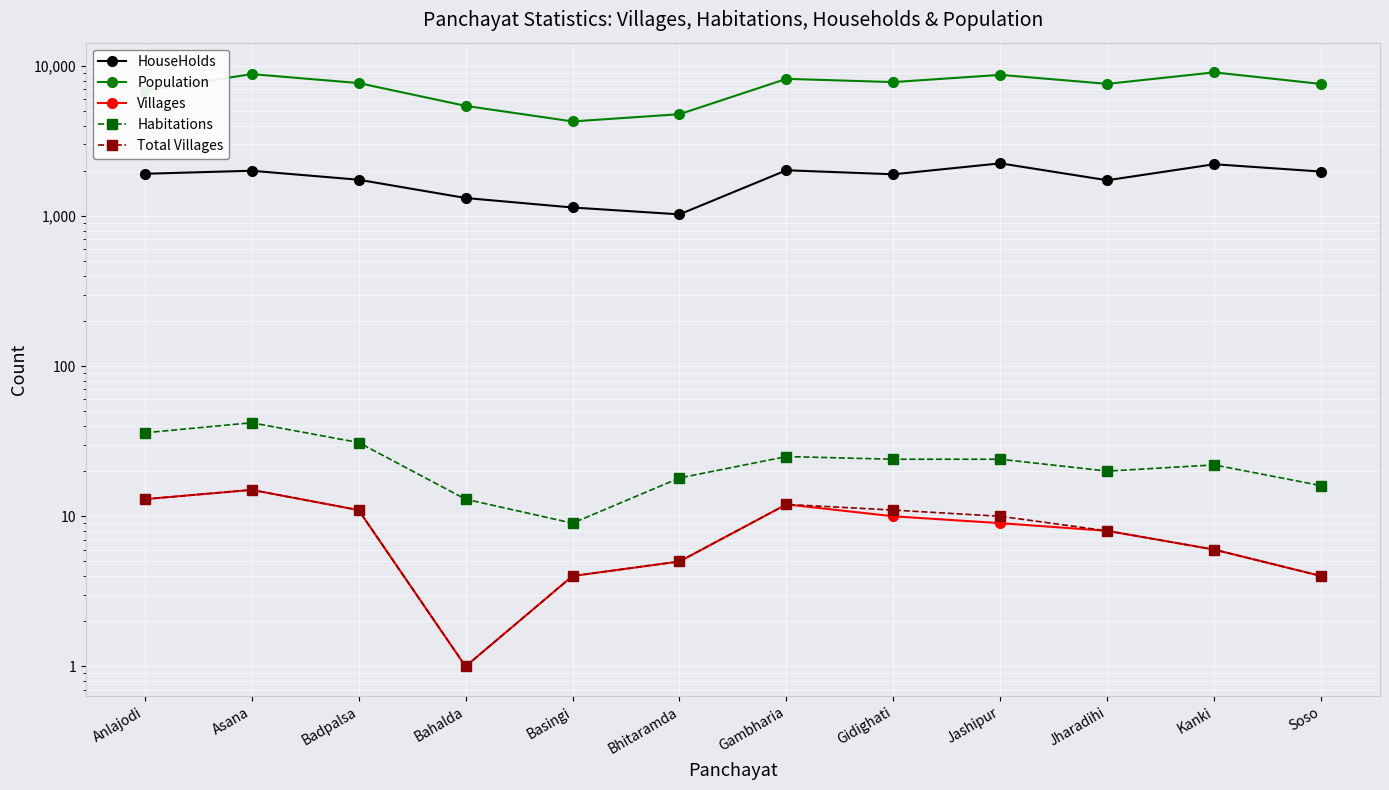

True or false: Habitations and HouseHolds cross at least once.

False